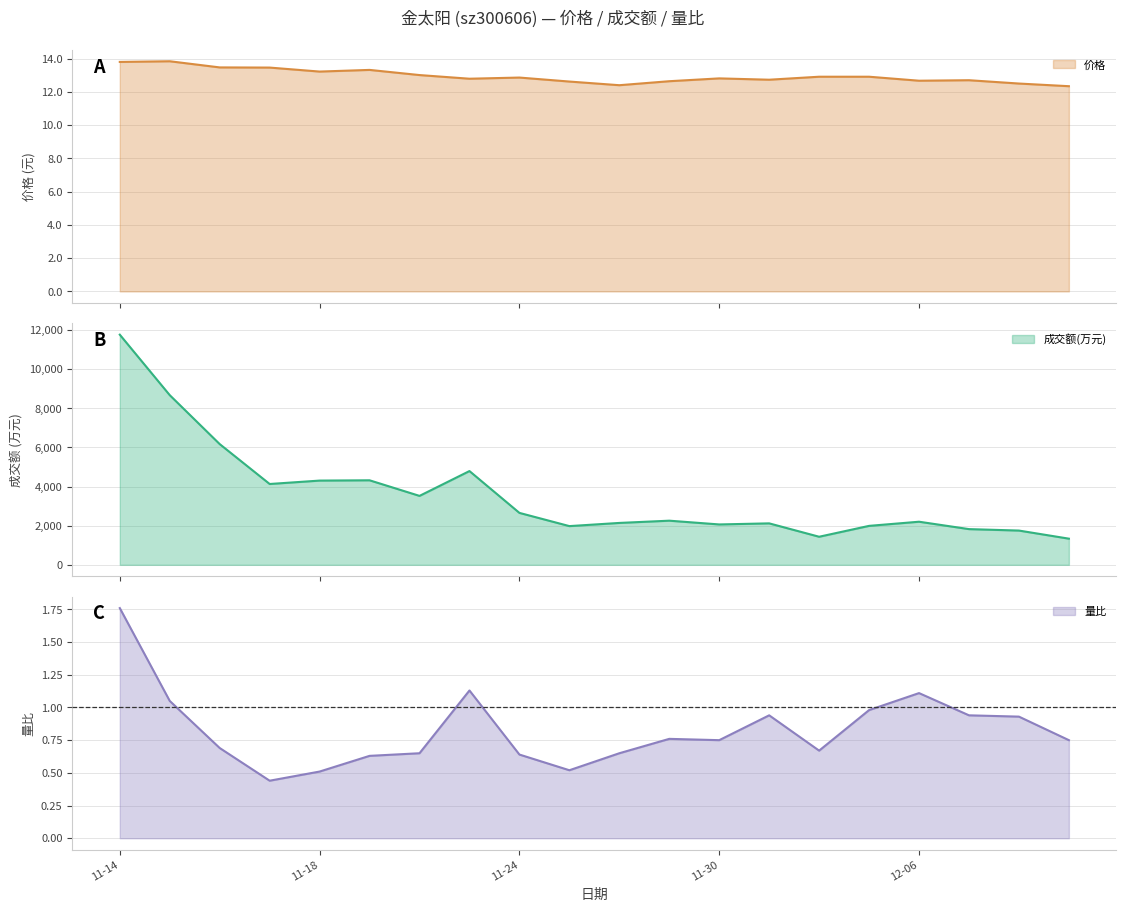

True or false: 量比 and 价格 intersect in this chart.

False